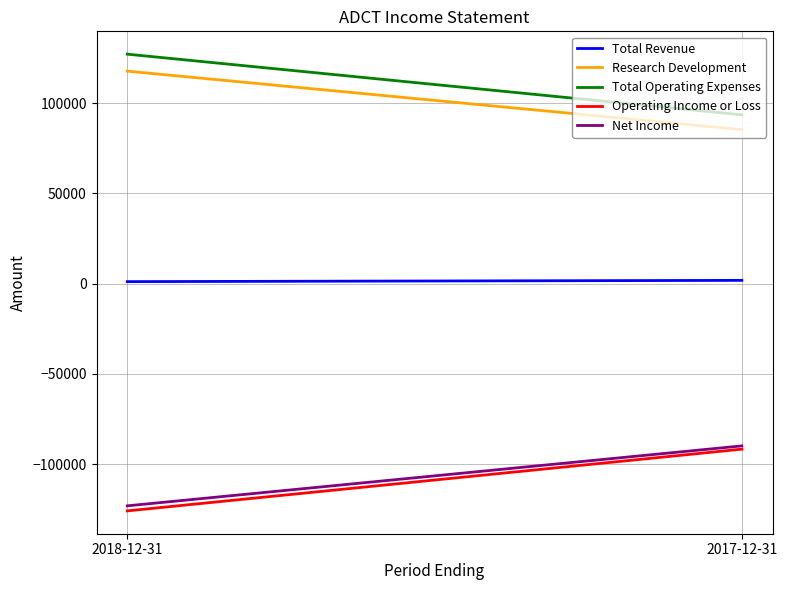

At which label does Total Revenue reach its peak?

2017-12-31